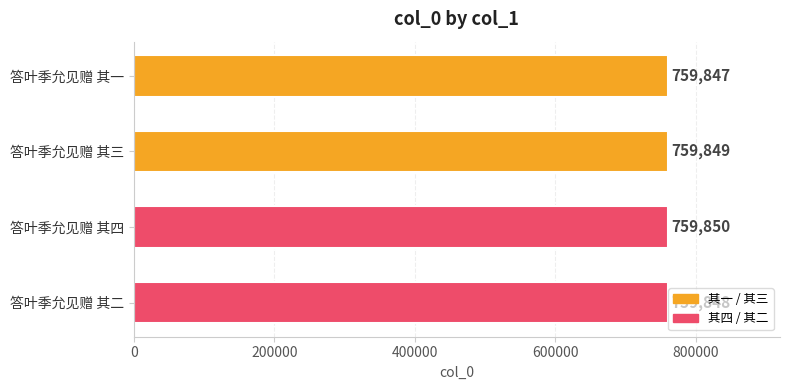

Reading bottom to top, list all the values displayed in this chart.

759848	759850	759849	759847